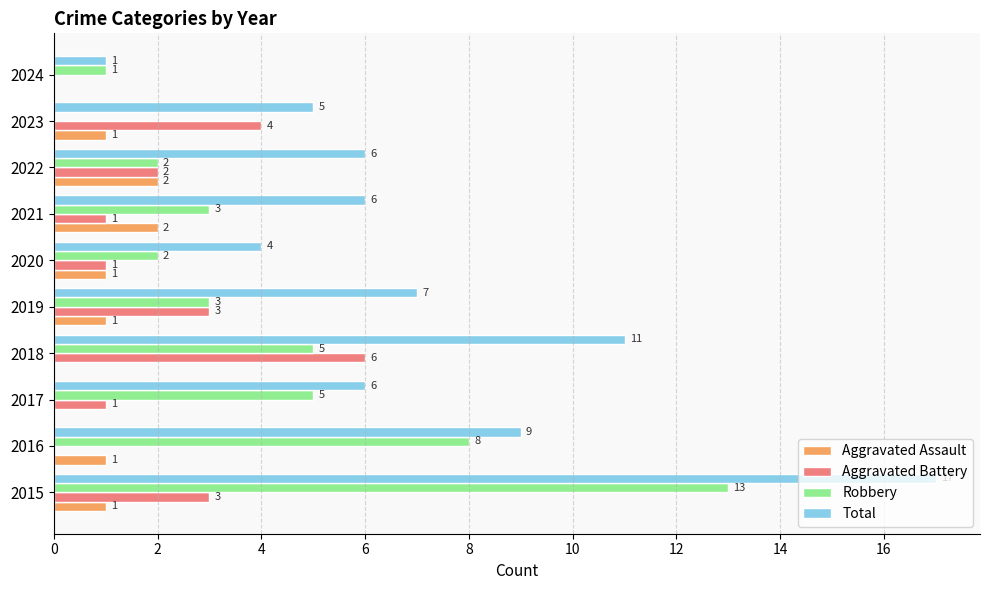

Read the Robbery value at 2015.

13